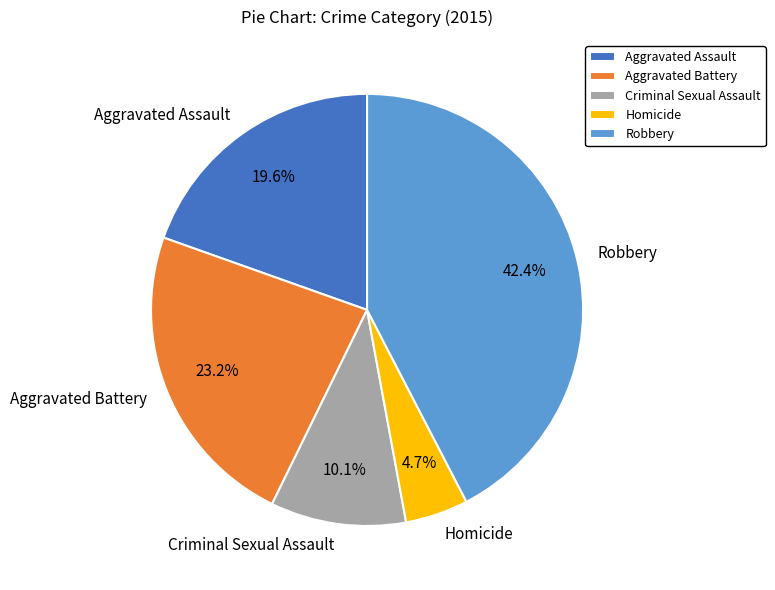

How many slices are in this pie chart?

5